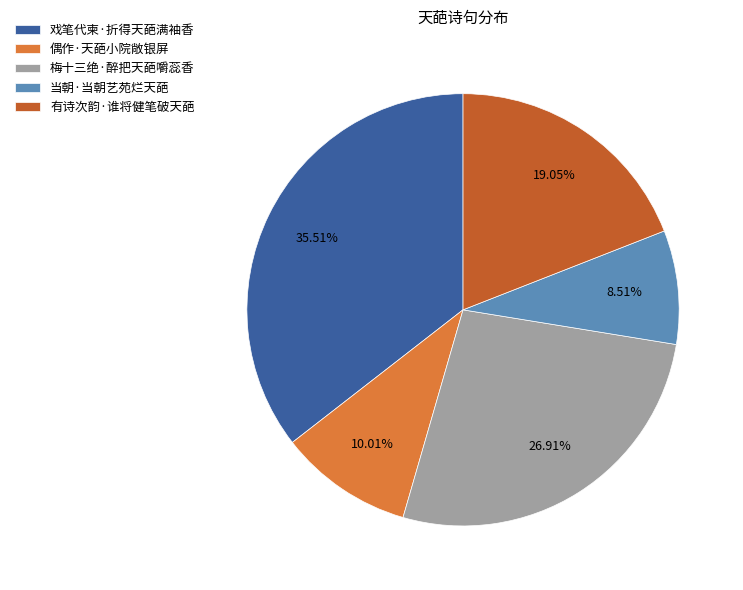

Is it true that 梅十三绝·醉把天葩嚼蕊香 is 27% of the pie?

True